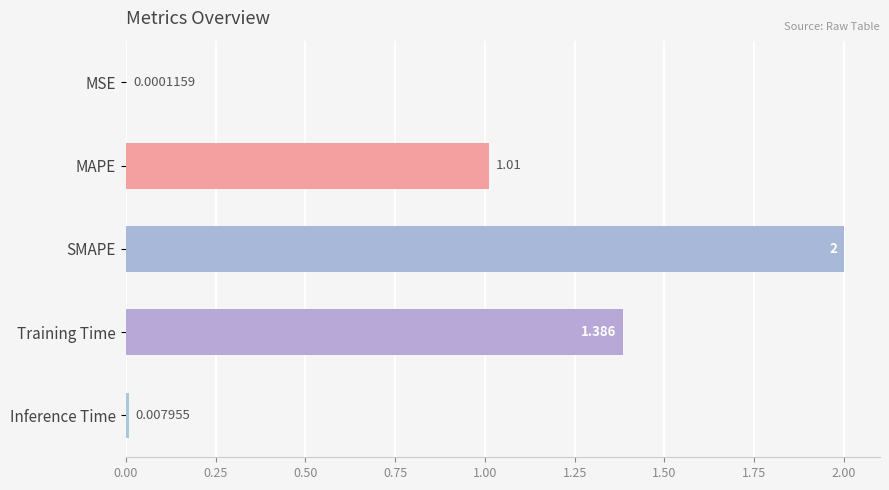

Which category has the highest value across all series?

SMAPE